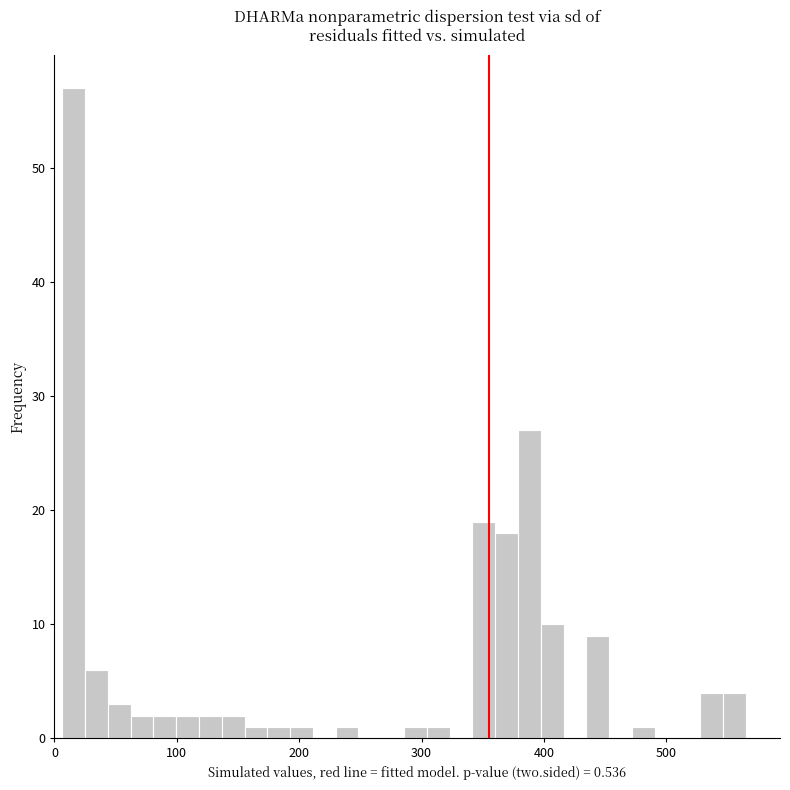

Around what value on the x-axis is the tallest bar? Give the approximate position of its centre, as read against the axis.

20